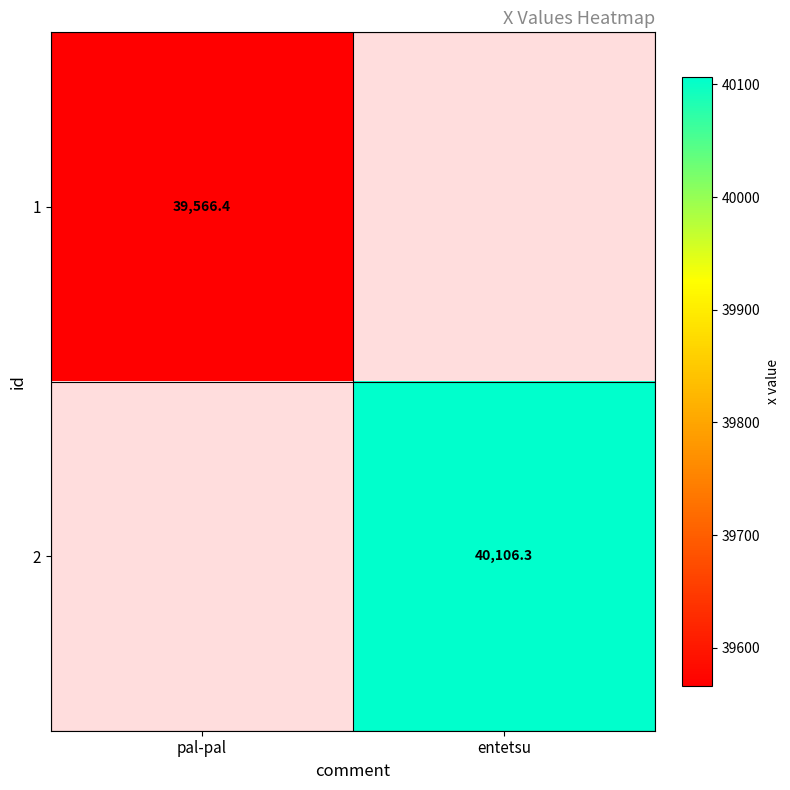

Is the value of 1 at pal-pal greater than the value of 2 at entetsu?

No